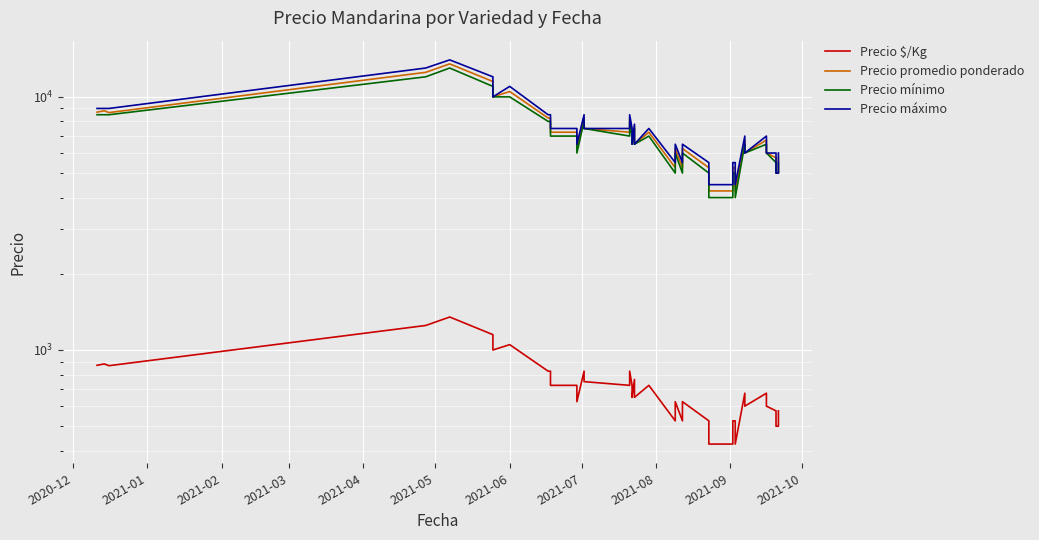

The value of Precio mínimo at 11 is 4172. True or false?

False